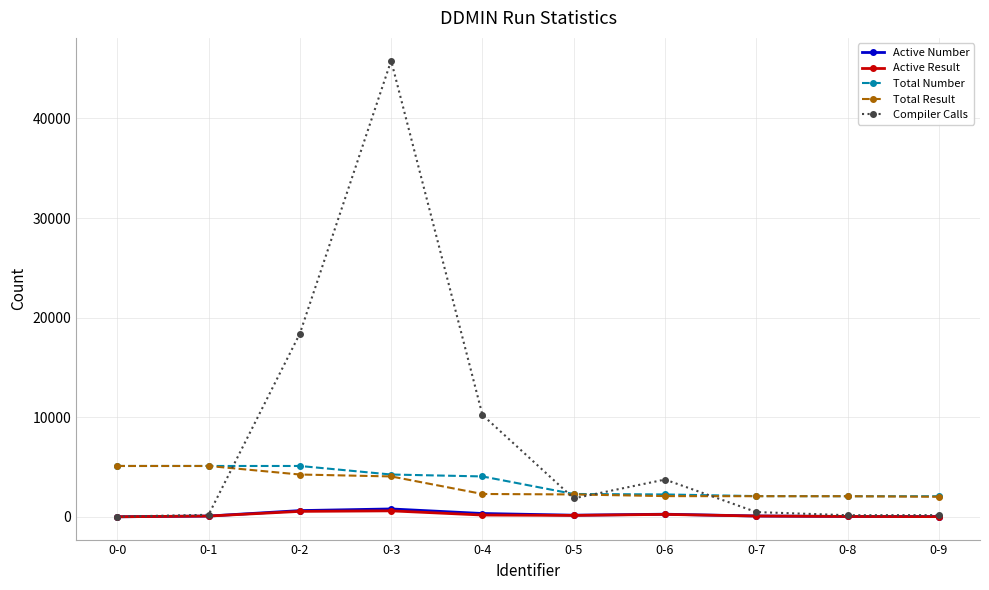

What is the maximum value for Active Result?

605